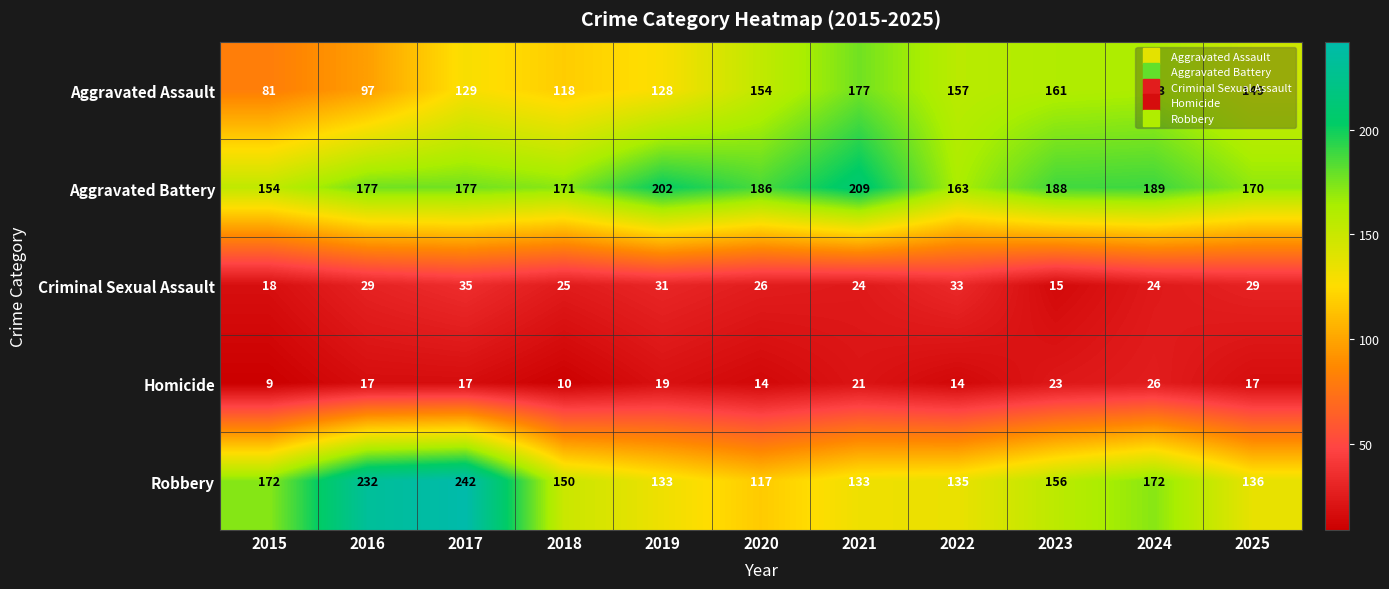

What is the smallest value displayed?

9